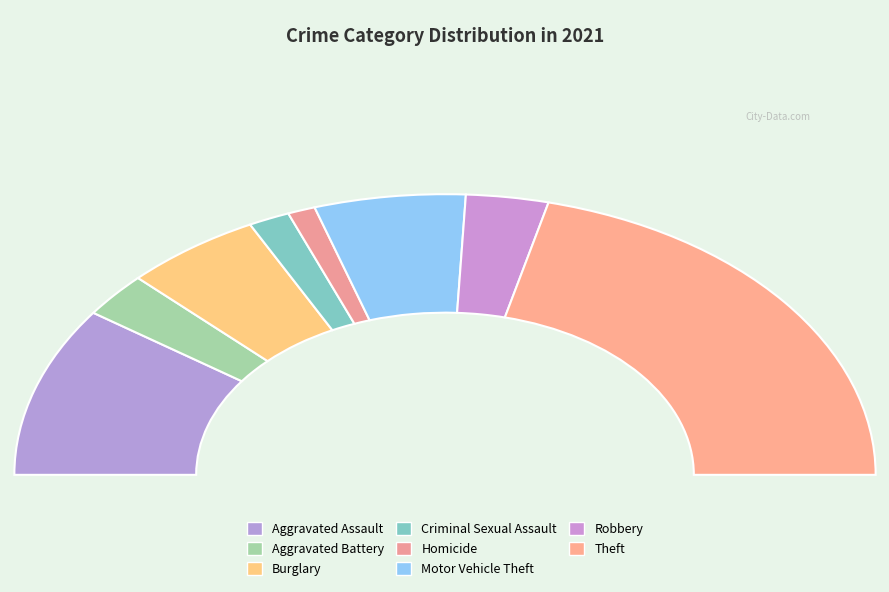

Is the sum of Robbery and Theft greater than half?

No